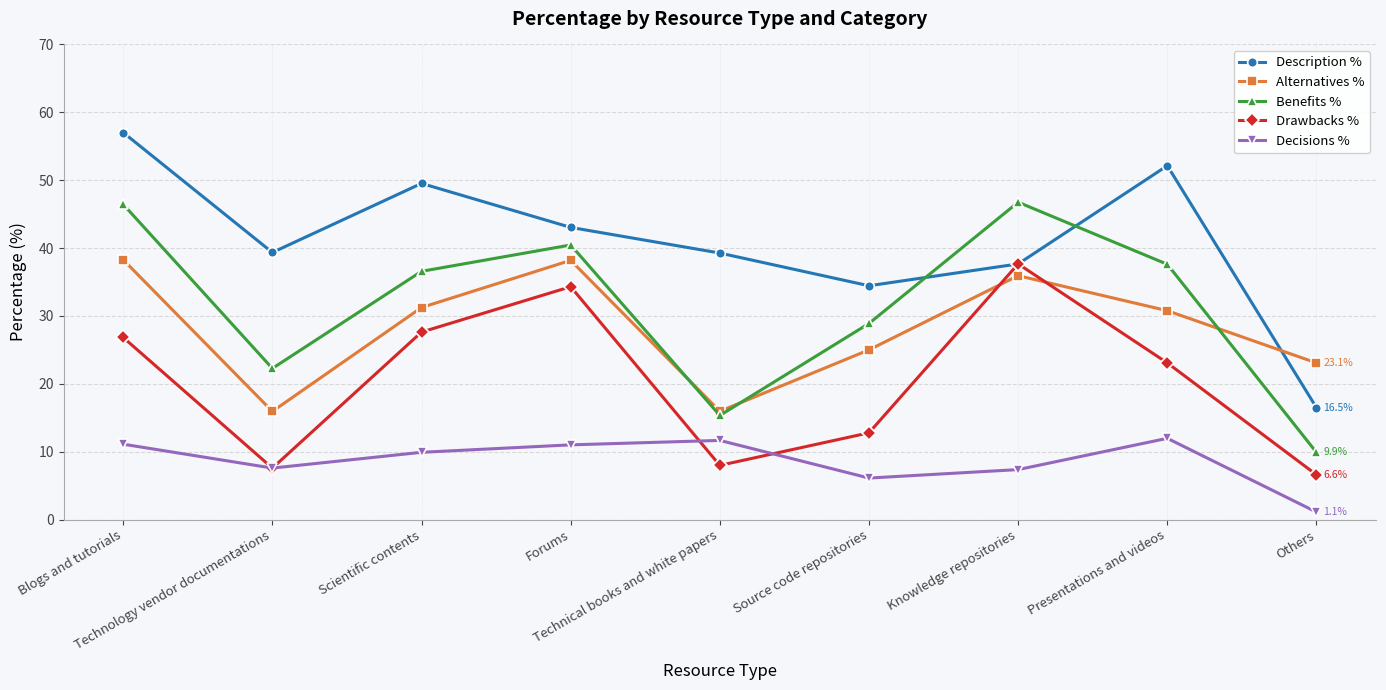

What is the approximate value of Description % at Technology vendor documentations?

39.3